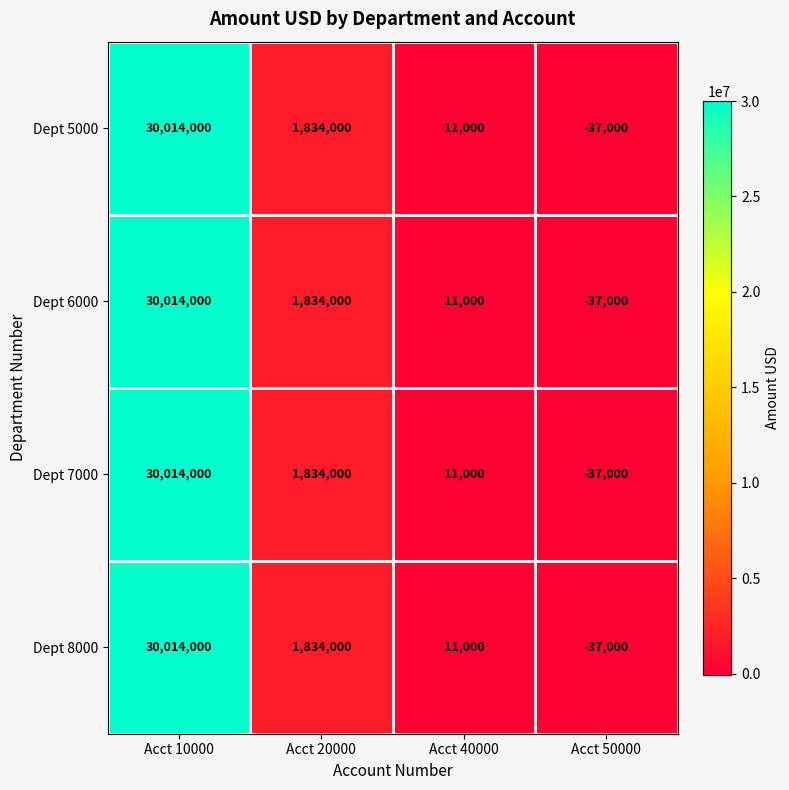

Which label corresponds to the largest value in the chart?

Acct 10000